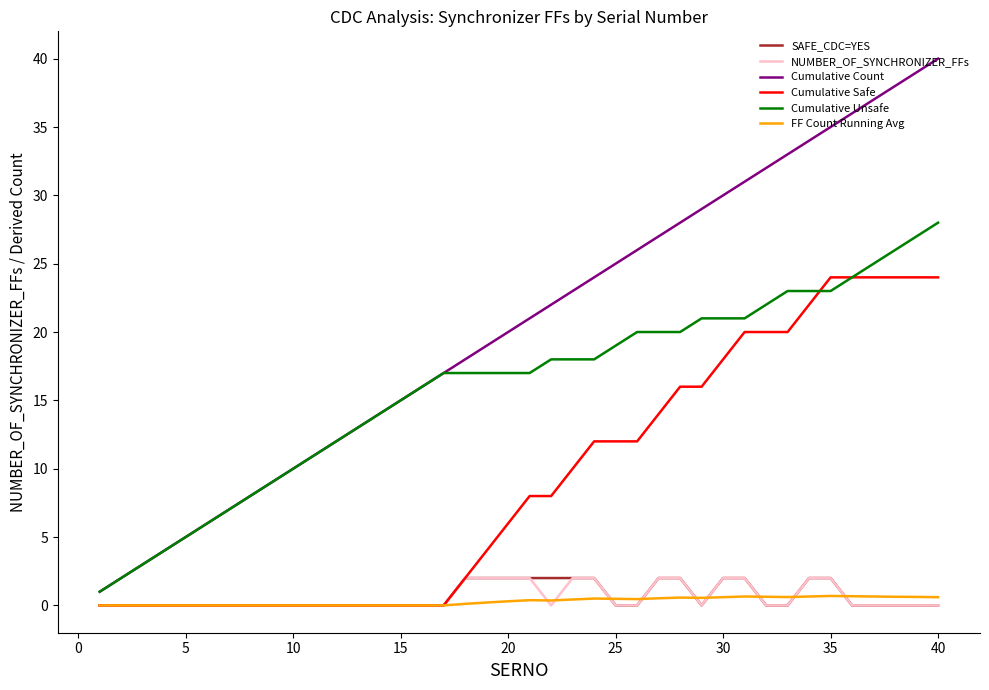

True or false: Cumulative Count and Cumulative Safe intersect in this chart.

False